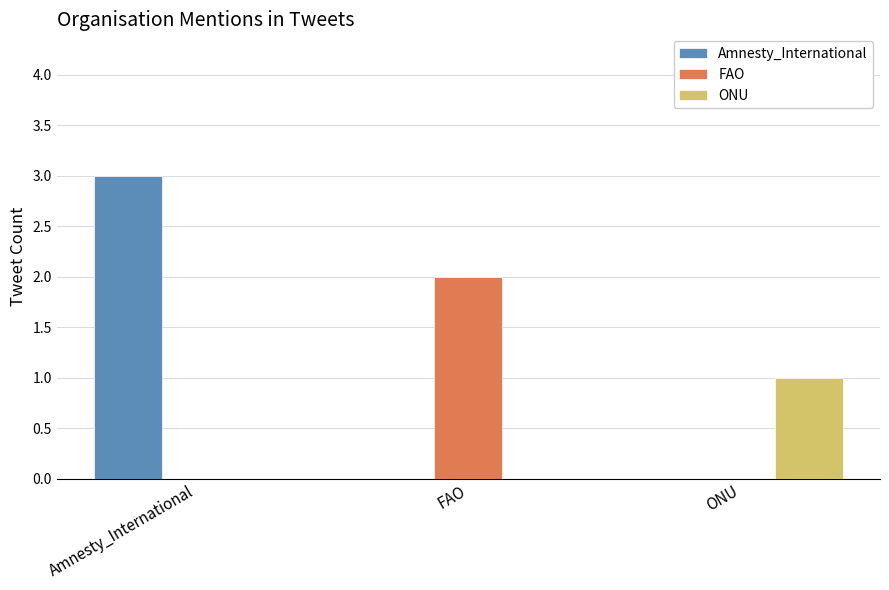

What is the total value across all series at ONU?

1